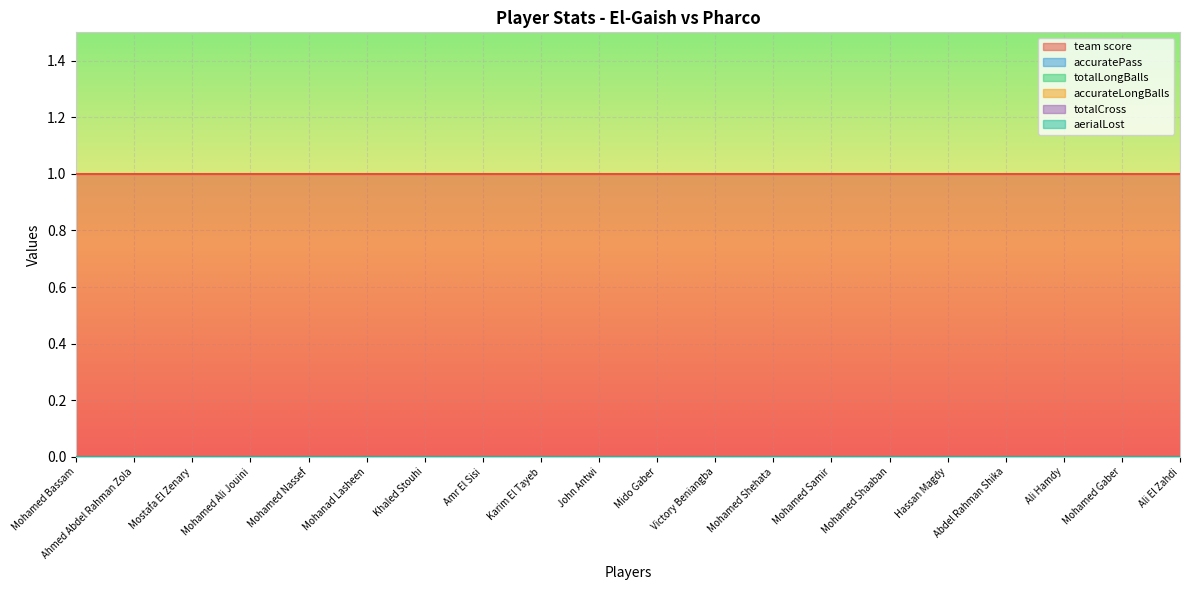

At which label does totalLongBalls reach its minimum?

Mohamed Bassam